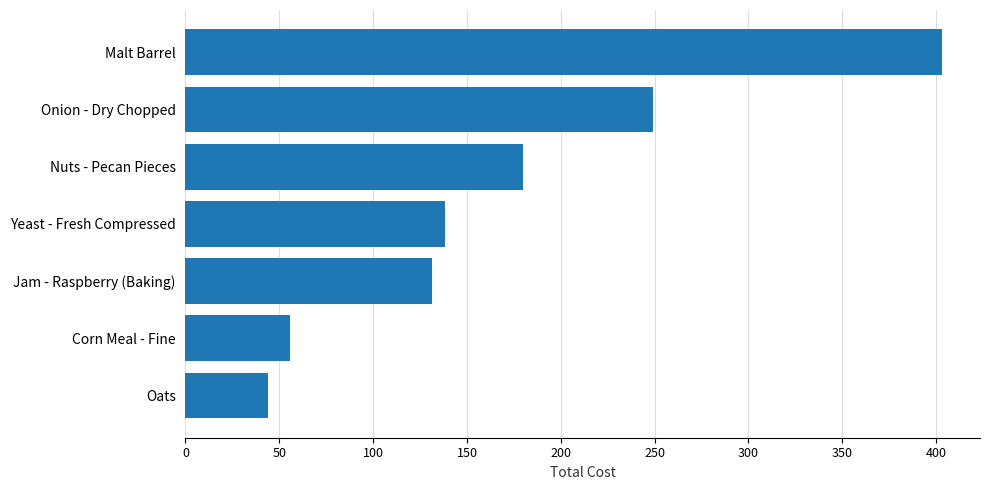

Which label corresponds to the smallest value in the chart?

Oats